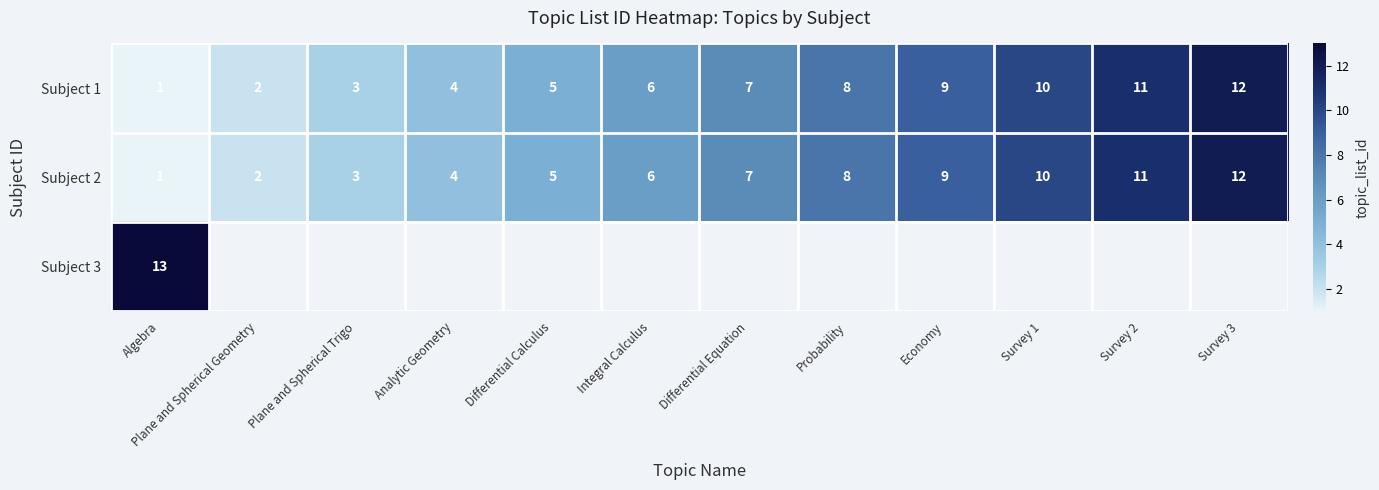

Is the value of Subject 1 at Analytic Geometry greater than the value of Subject 2 at Survey 1?

No